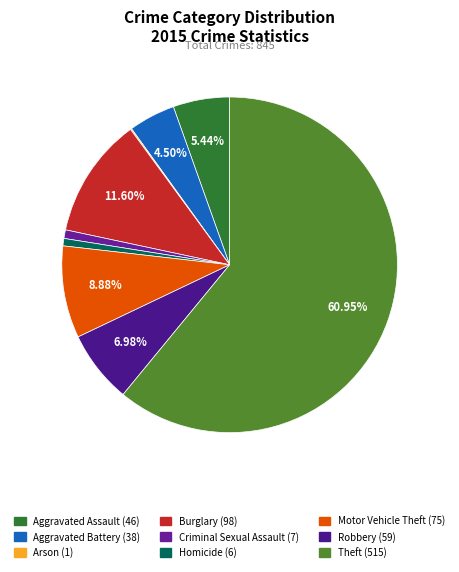

Does Motor Vehicle Theft account for over 50% of the chart?

No